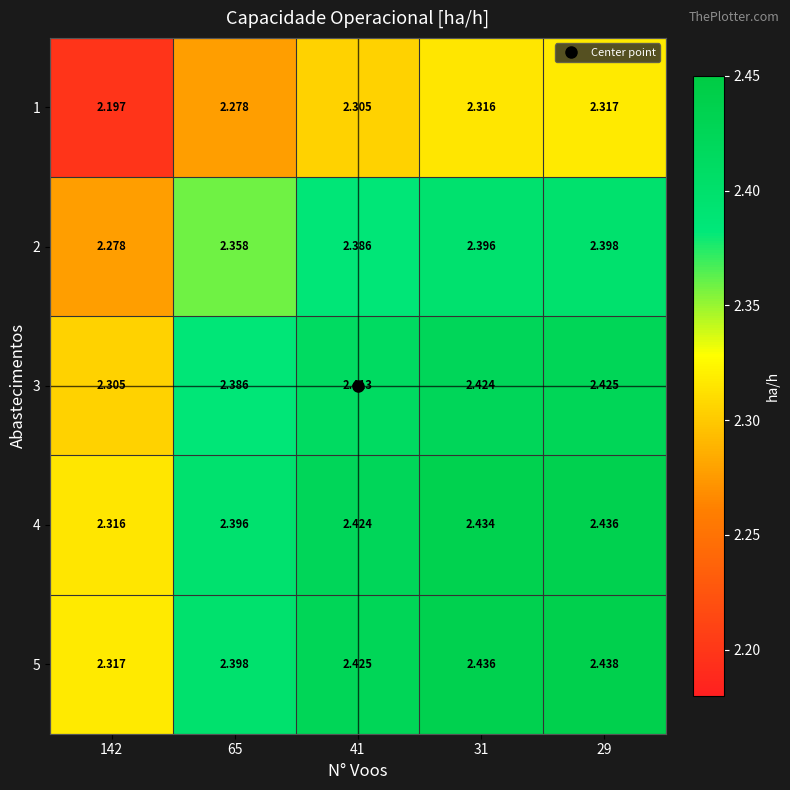

Is the value of 1 at 65 greater than the value of 4 at 29?

No